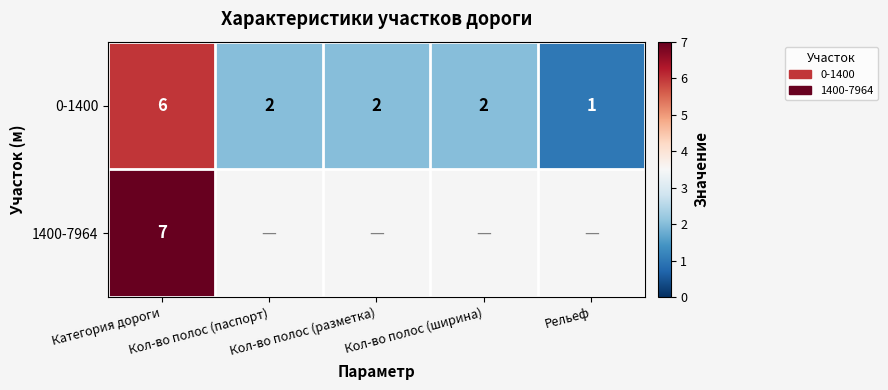

At which category is the sum across all series the highest?

Категория дороги